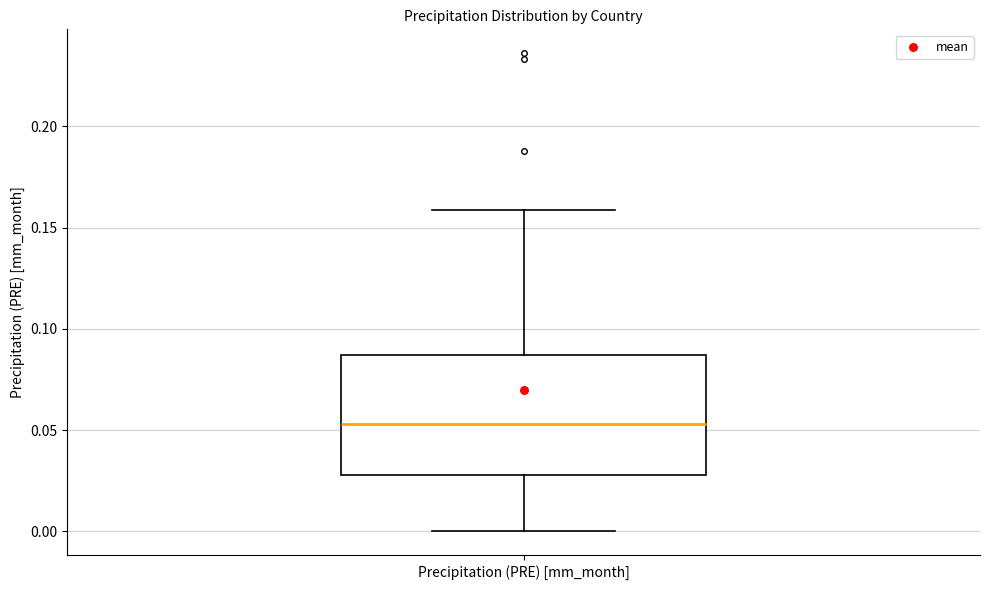

Read this box plot against the y-axis: the position of the median line, the range covered by the box, and the ends of both whiskers. The values are not printed on the chart, so give them approximately, as read against the axis.

median 0.055, box 0.030 to 0.085, whiskers 0.000 to 0.160